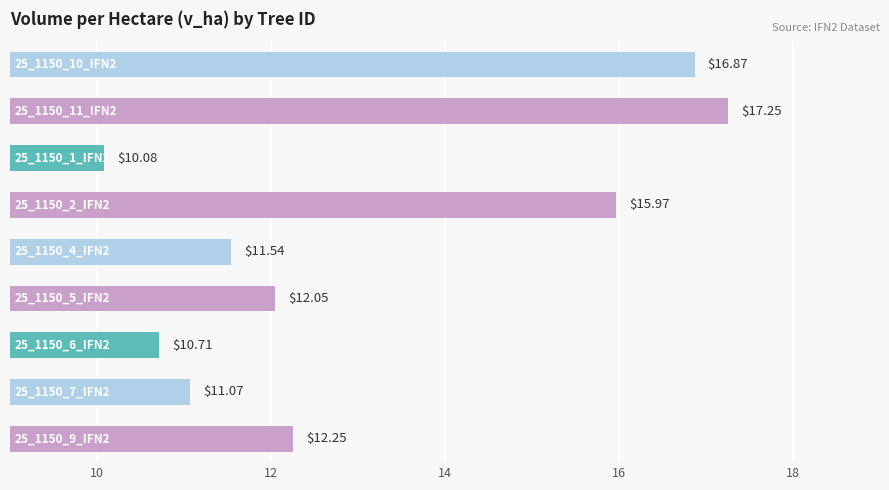

What is the sum of all values?

117.8